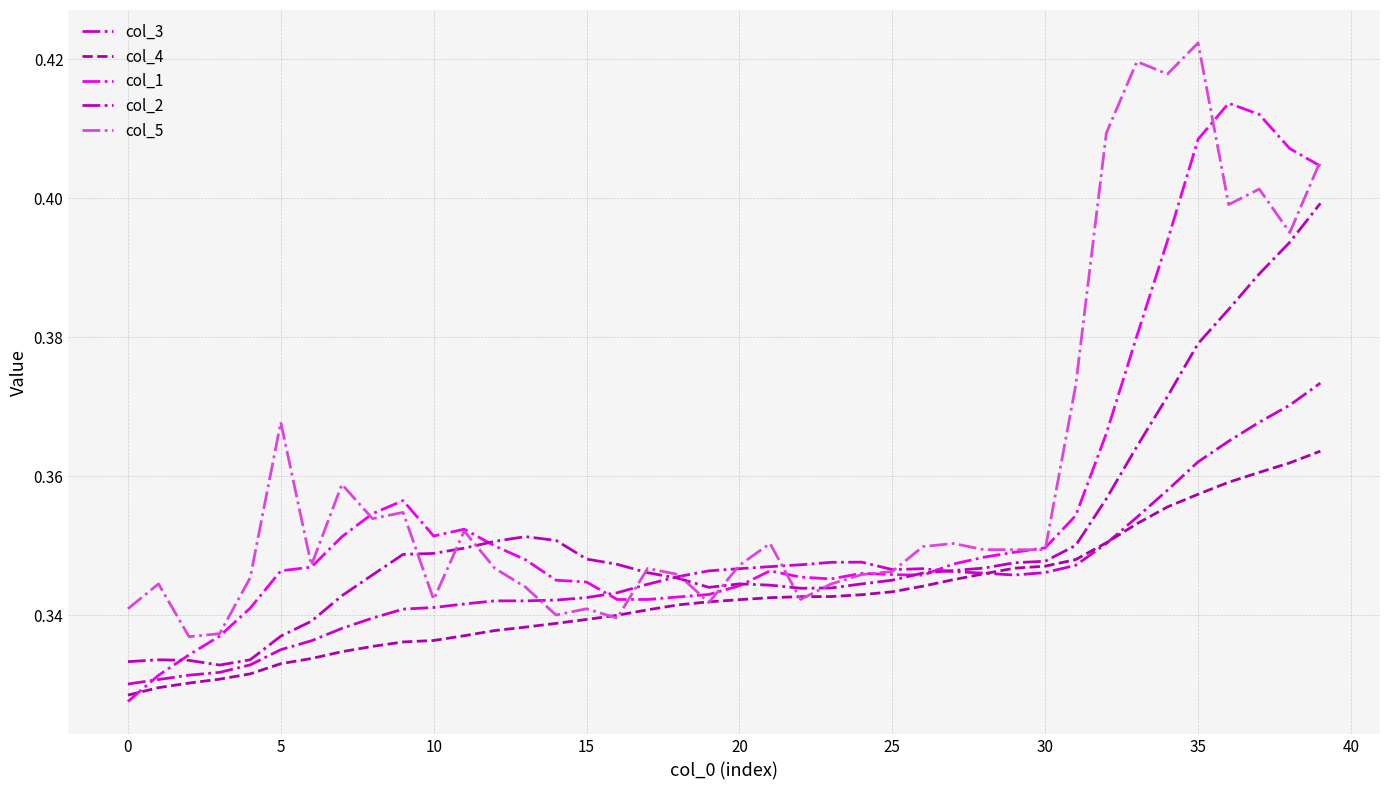

Which series has the largest total across all categories?

col_5